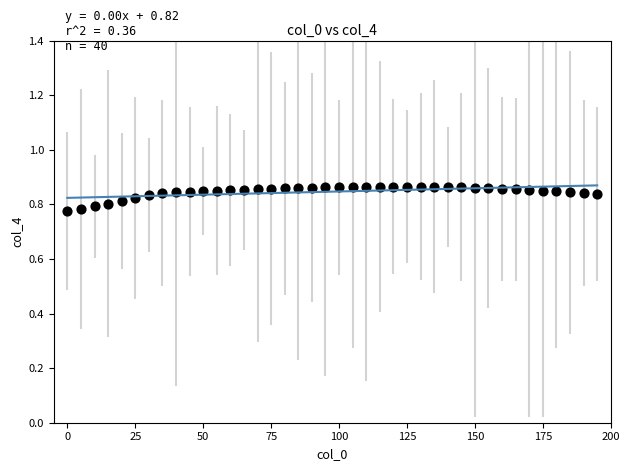

What is the range of X values (max minus min)?

195.0